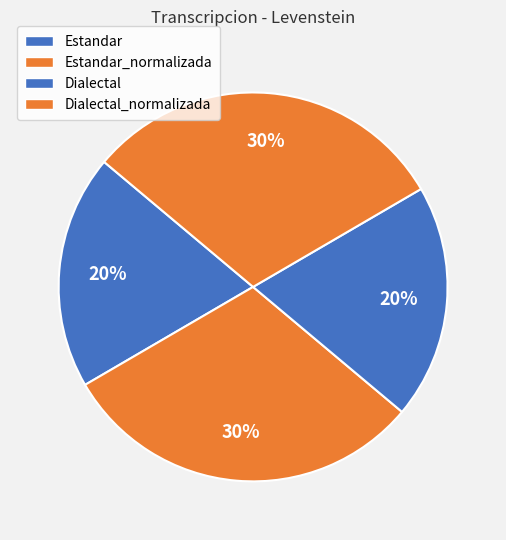

To the nearest percent, what is the average slice percentage?

25%